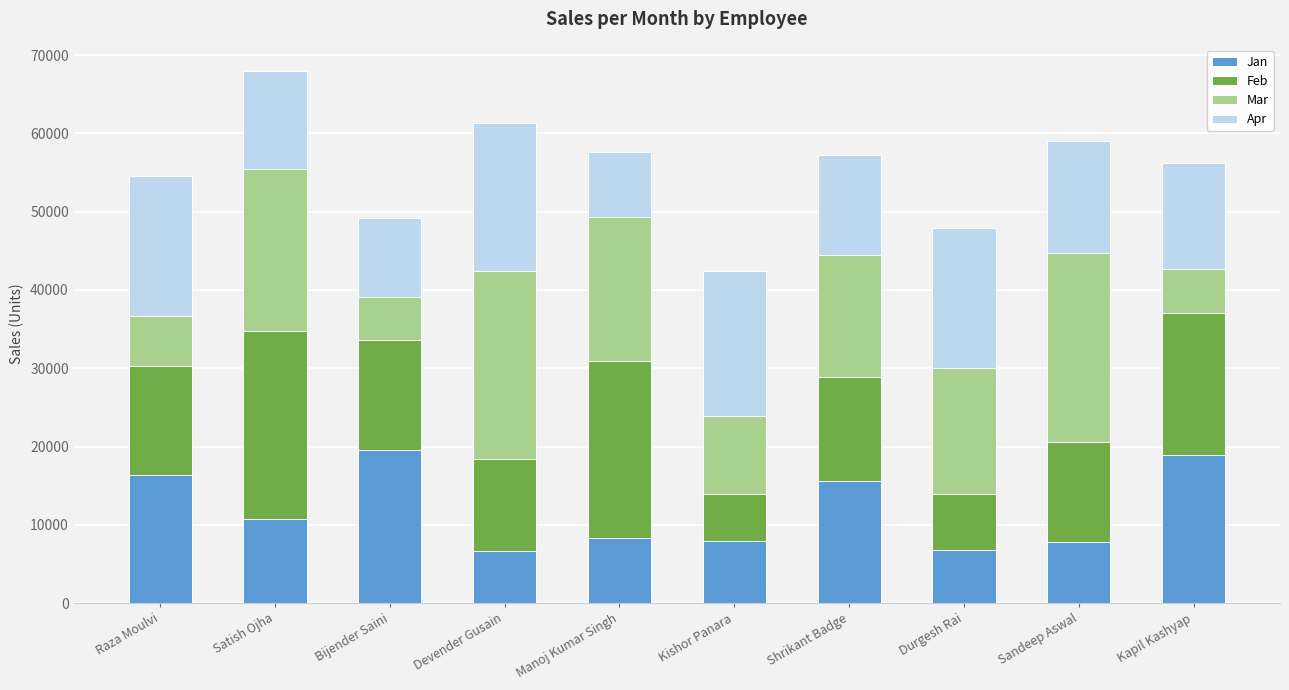

What is the maximum value for Jan?

19603